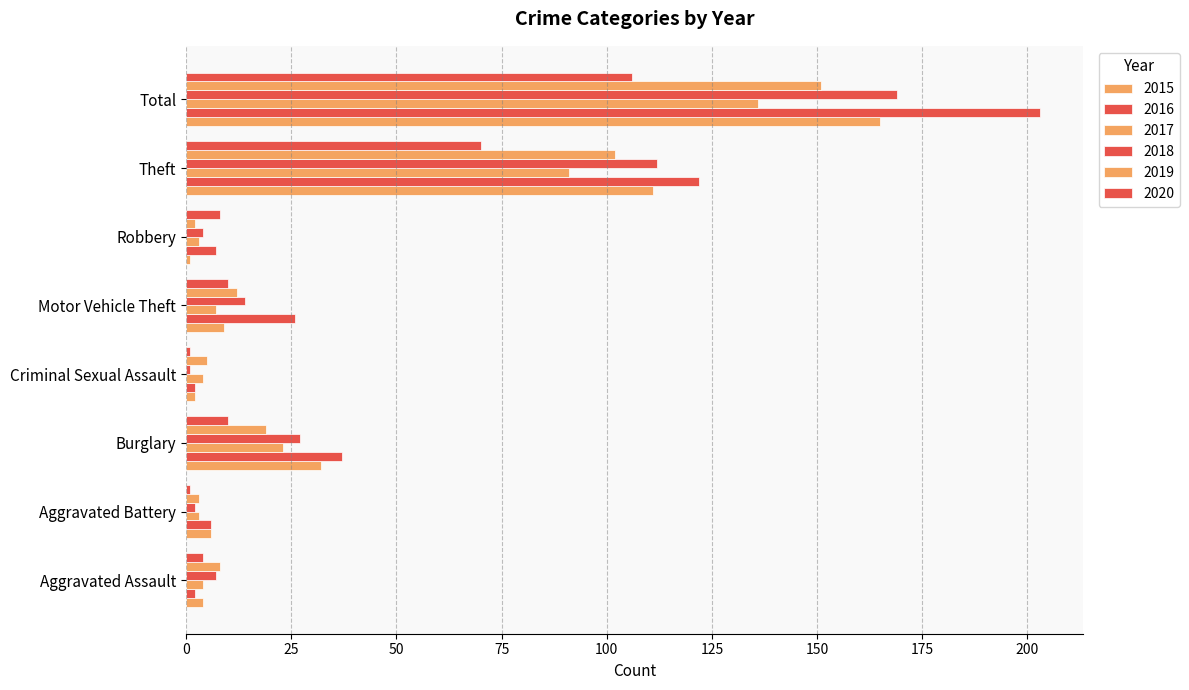

What is the sum of the 2016 values at Burglary and Aggravated Assault?

39